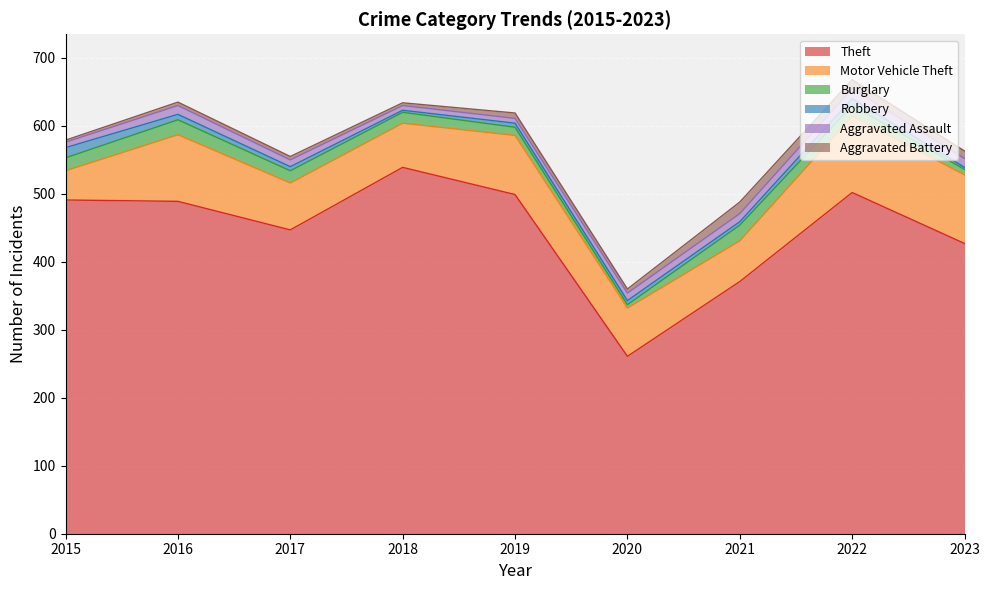

True or false: Motor Vehicle Theft and Aggravated Assault intersect in this chart.

False